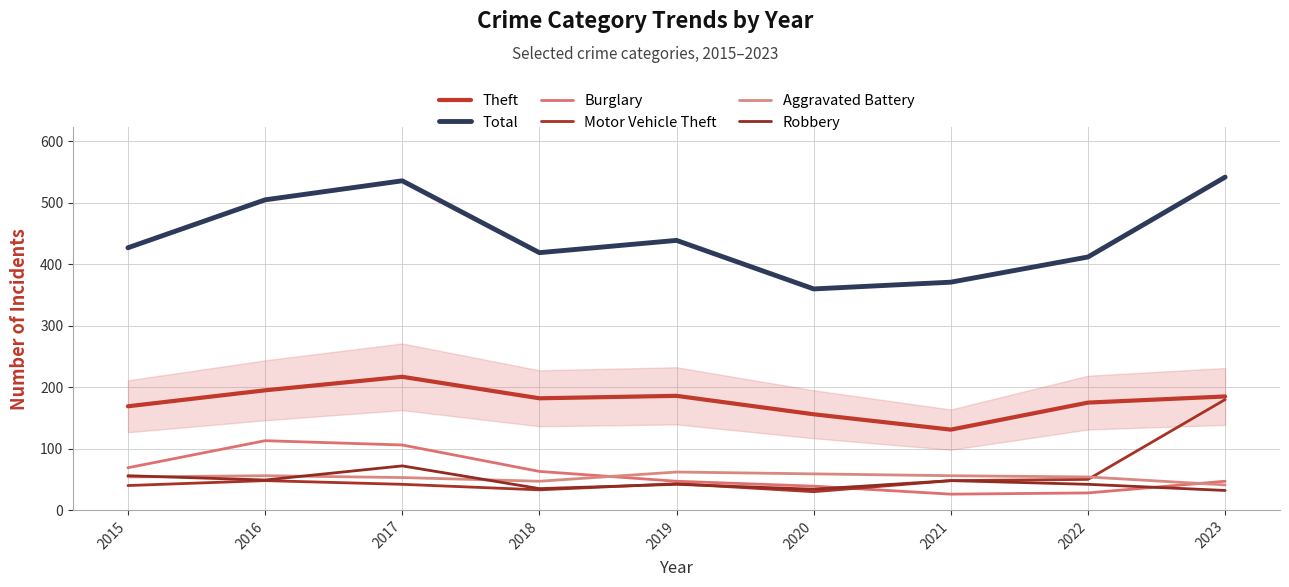

Which series has the widest spread of values?

Total